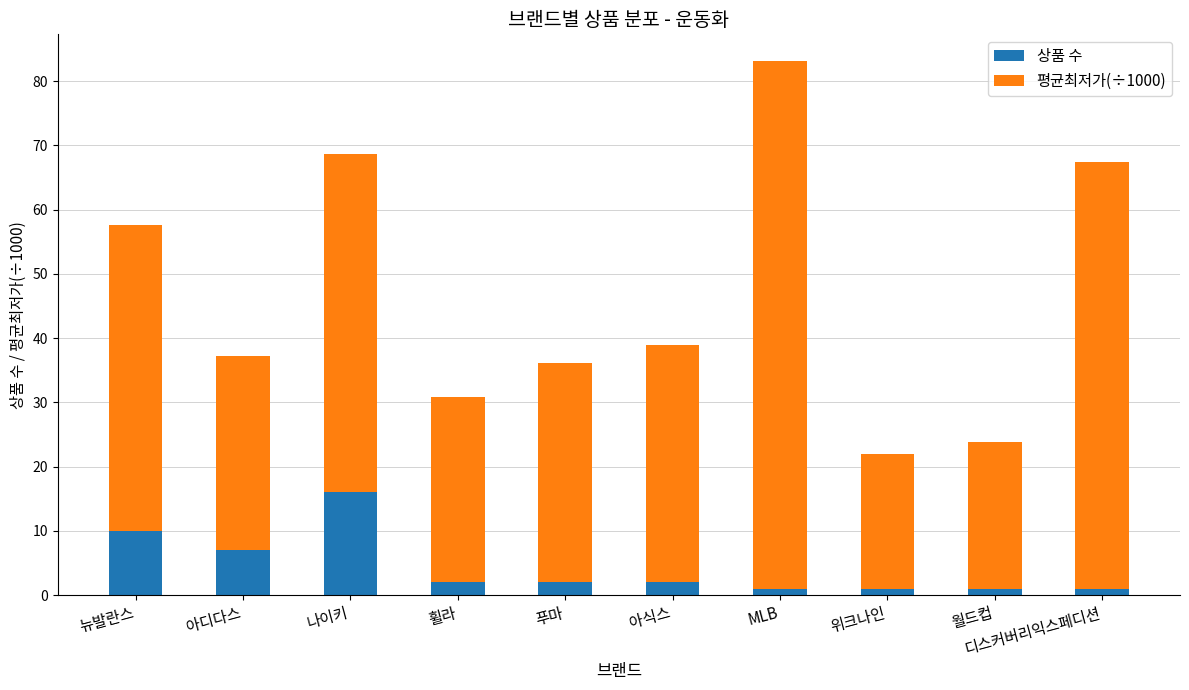

What is the difference between the second highest and minimum values in the 상품 수 series?

9.0